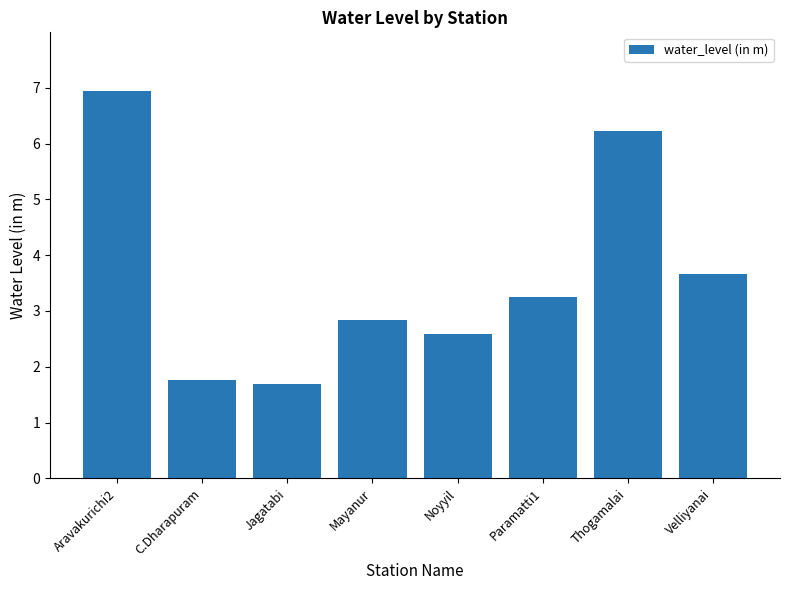

List the labels in order of value, largest first.

Aravakurichi2, Thogamalai, Velliyanai, Paramatti1, Mayanur, Noyyil, C.Dharapuram, Jagatabi